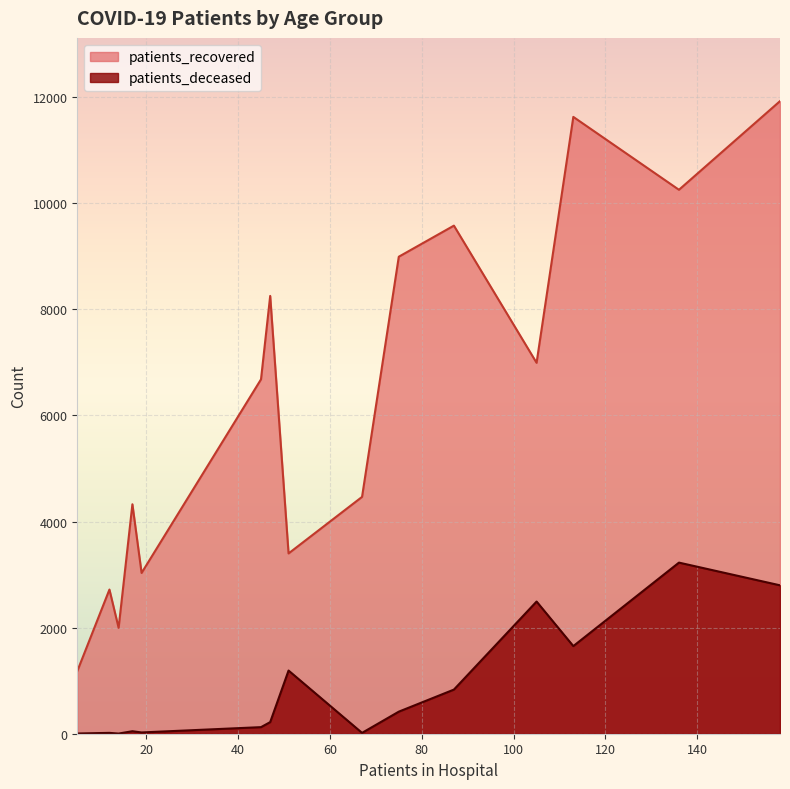

What is the difference between the maximum and minimum values in the patients_deceased series?

3223